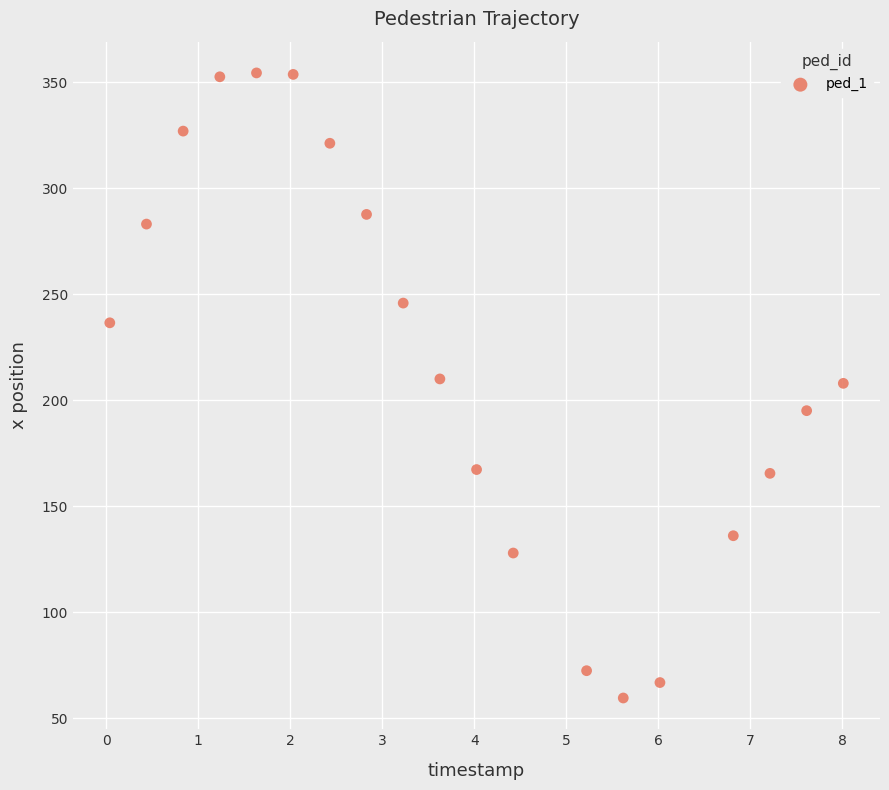

What is the range of Y values (max minus min)?

294.7